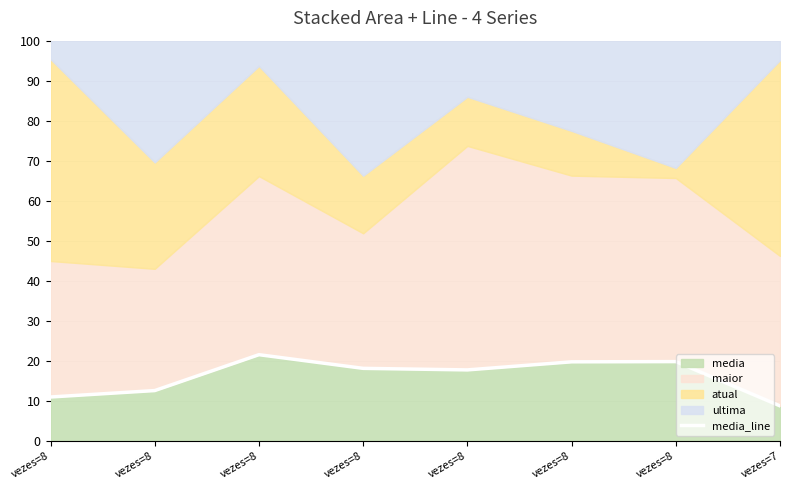

At which label is the value closest to 15?

vezes=8